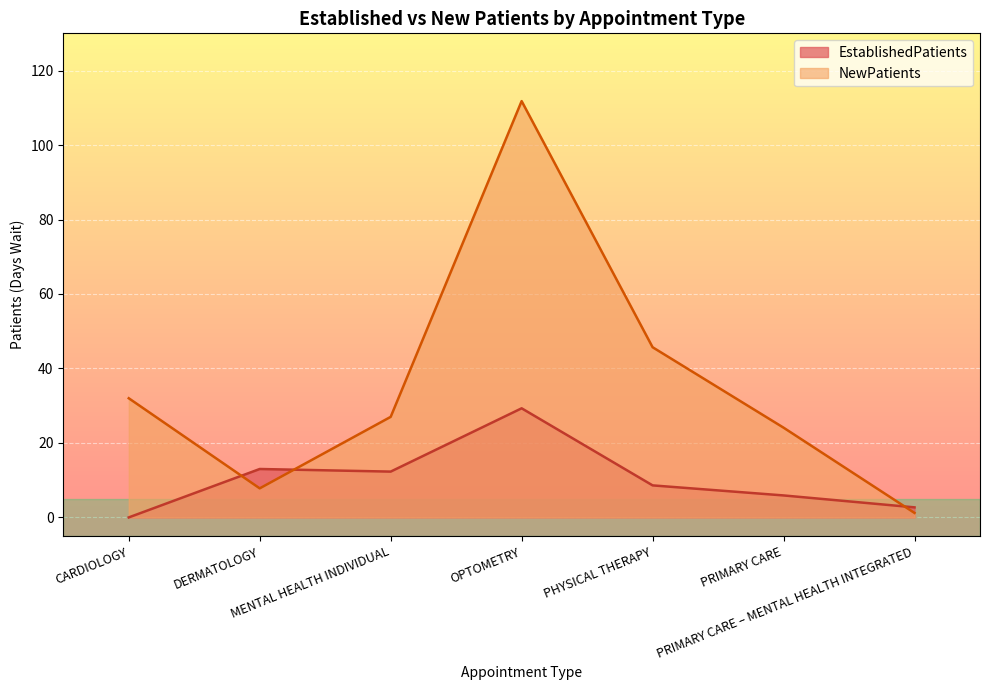

At how many categories does at least one series exceed 52?

1